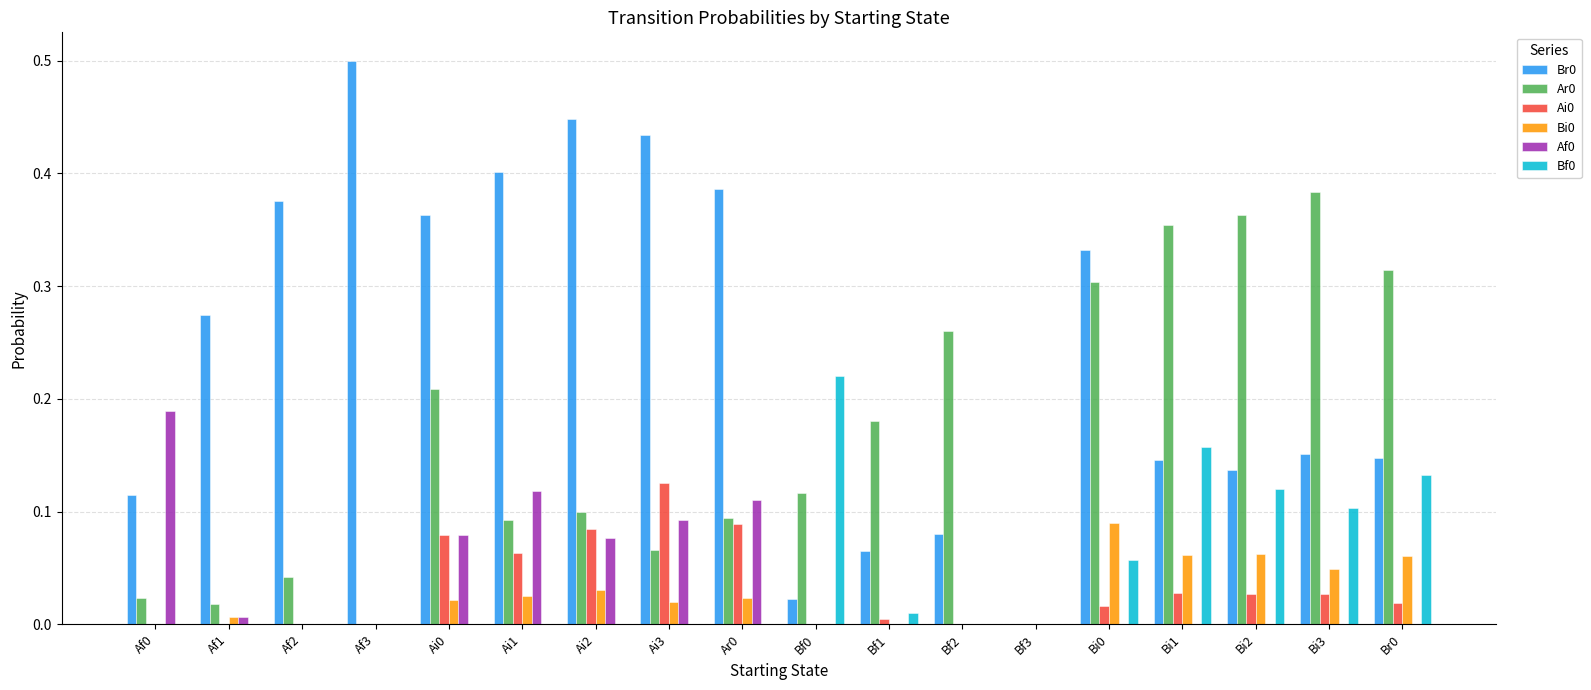

Which label corresponds to the largest value in the chart?

Af3